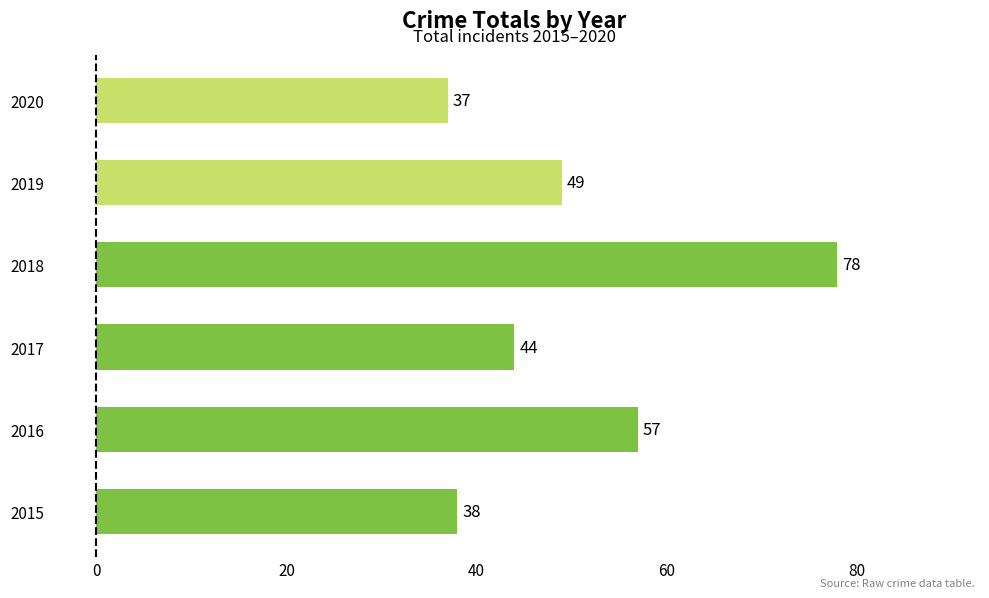

At which label is the value closest to 57?

2016